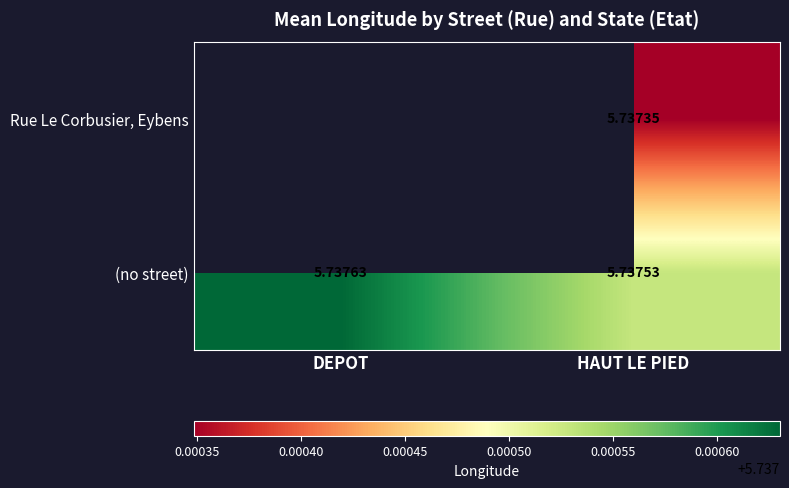

Which category has the lowest value in the (no street) series?

HAUT LE PIED